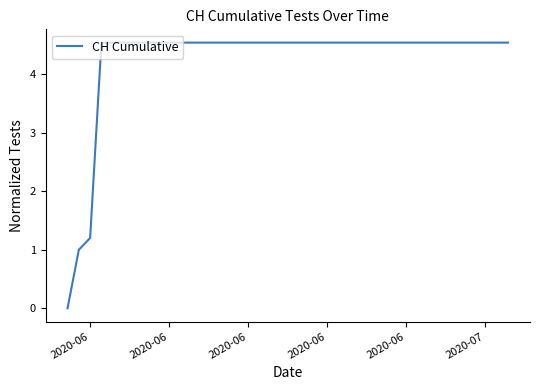

Does the chart display data point markers on the line(s)?

No